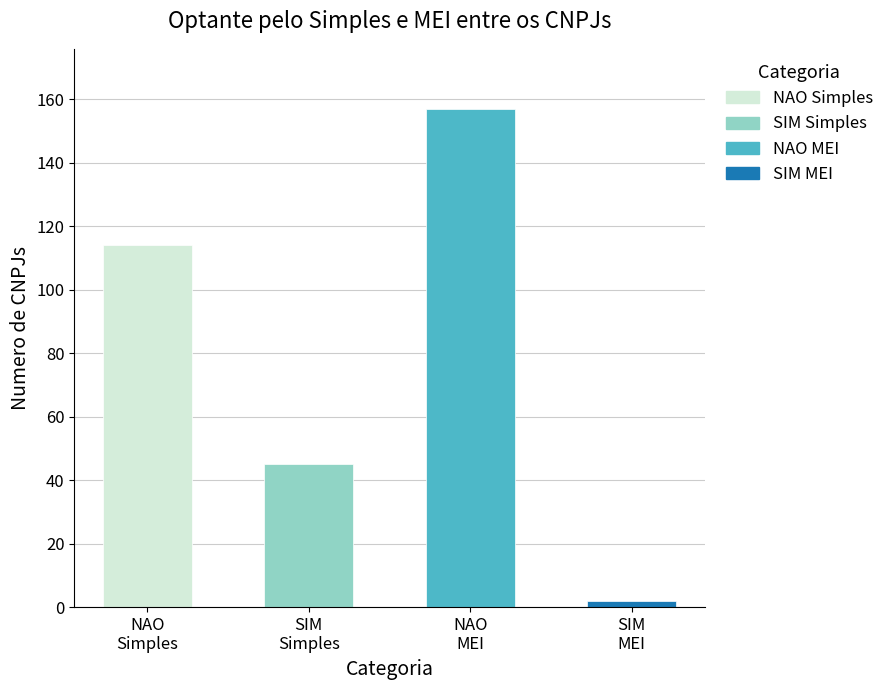

The NAO (SIMPLES) series shows 114 at NAO. True or false?

True